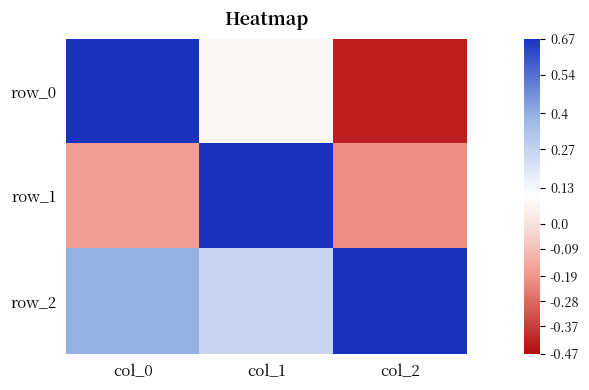

At which label does row_1 first exceed 0?

col_1